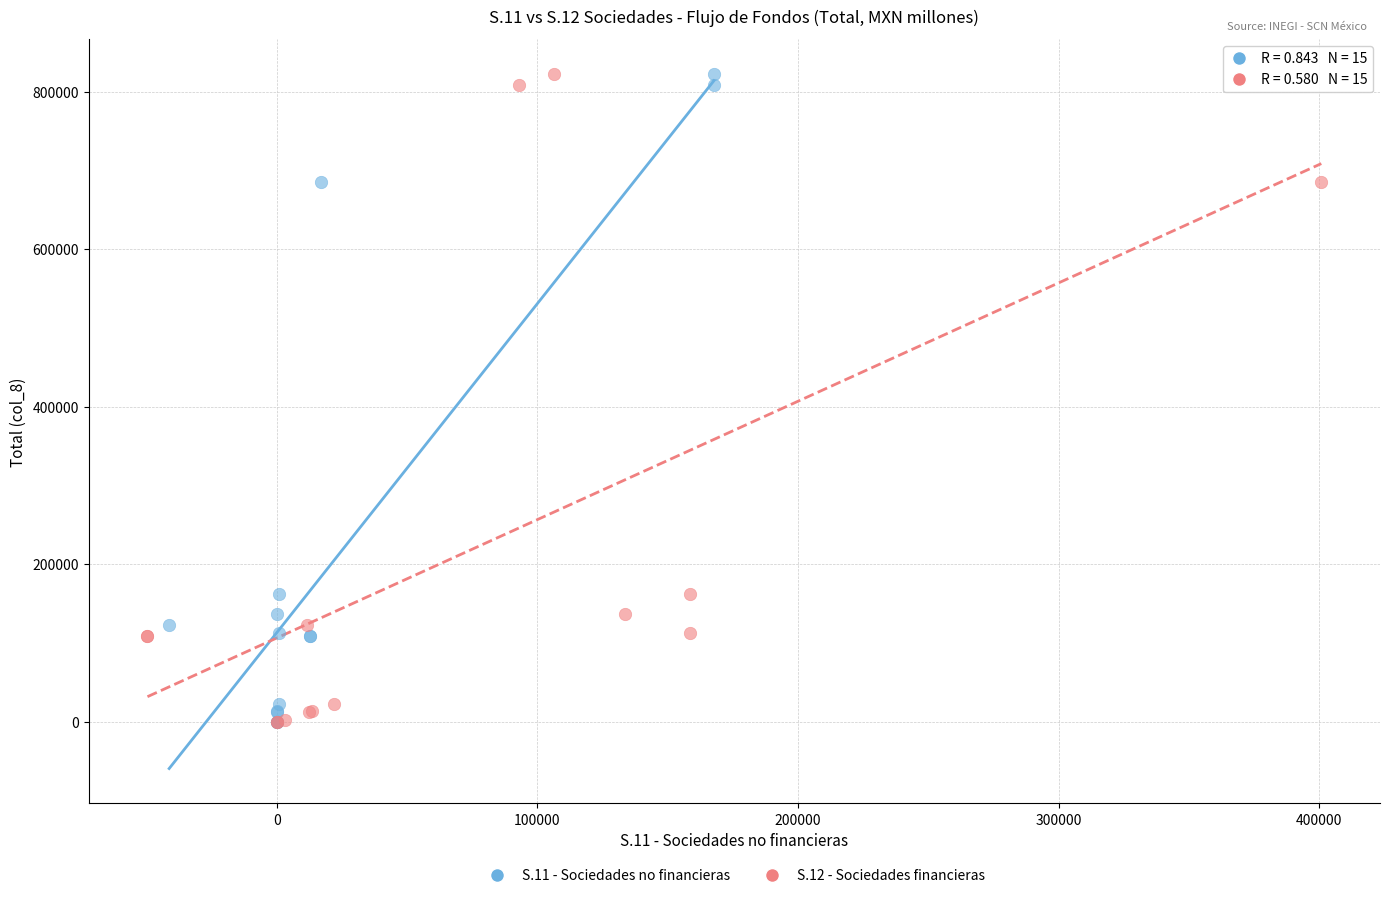

What are all the series names shown in the legend?

S.11 - Sociedades no financieras, S.12 - Sociedades financieras